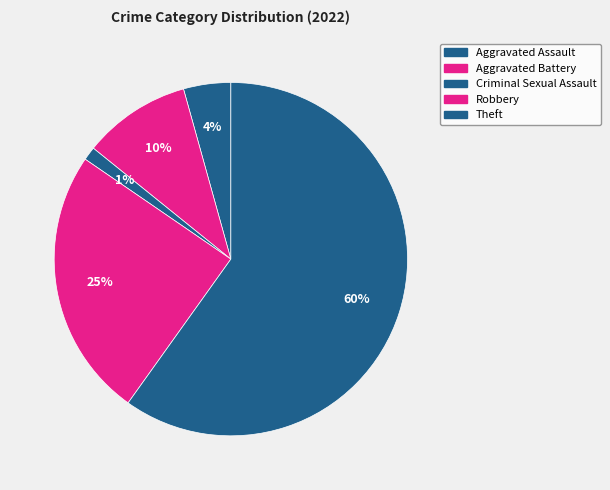

Is it true that Aggravated Battery is 10% of the pie?

True